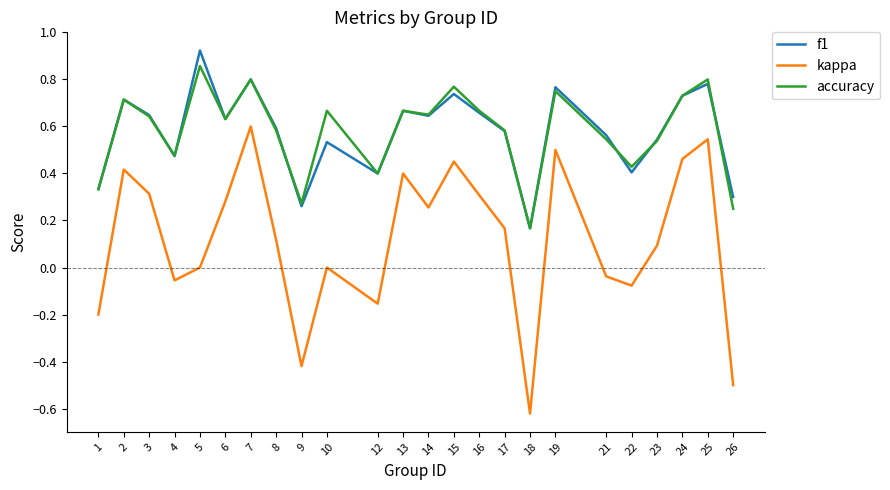

Rank the series by their maximum value, from lowest to highest.

kappa, accuracy, f1